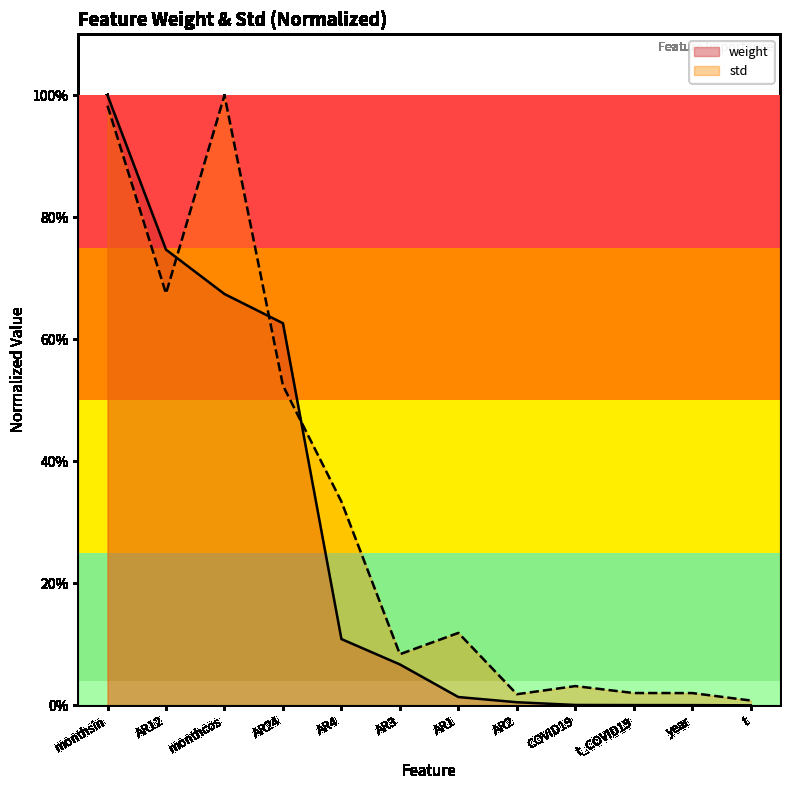

Reading left to right, list all the values displayed in this chart.

weight: 1.0	0.7	0.7	0.6	0.1	0.1	0.0	0.0	0.0	0.0	0.0	-0.0
std: 1.0	0.7	1.0	0.5	0.3	0.1	0.1	0.0	0.0	0.0	0.0	0.0